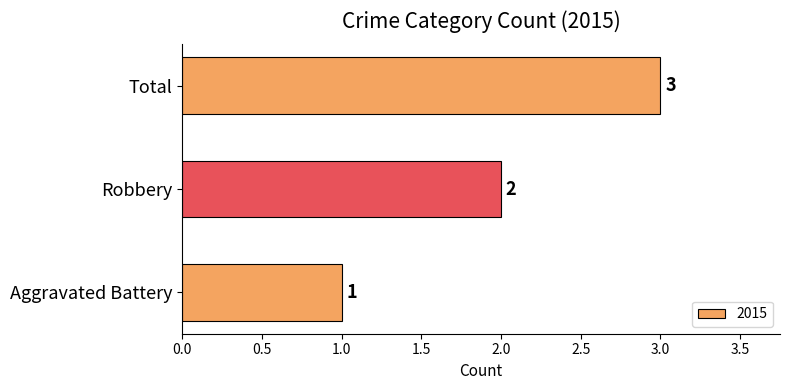

True or false: the data shows 1 at Aggravated Battery.

True